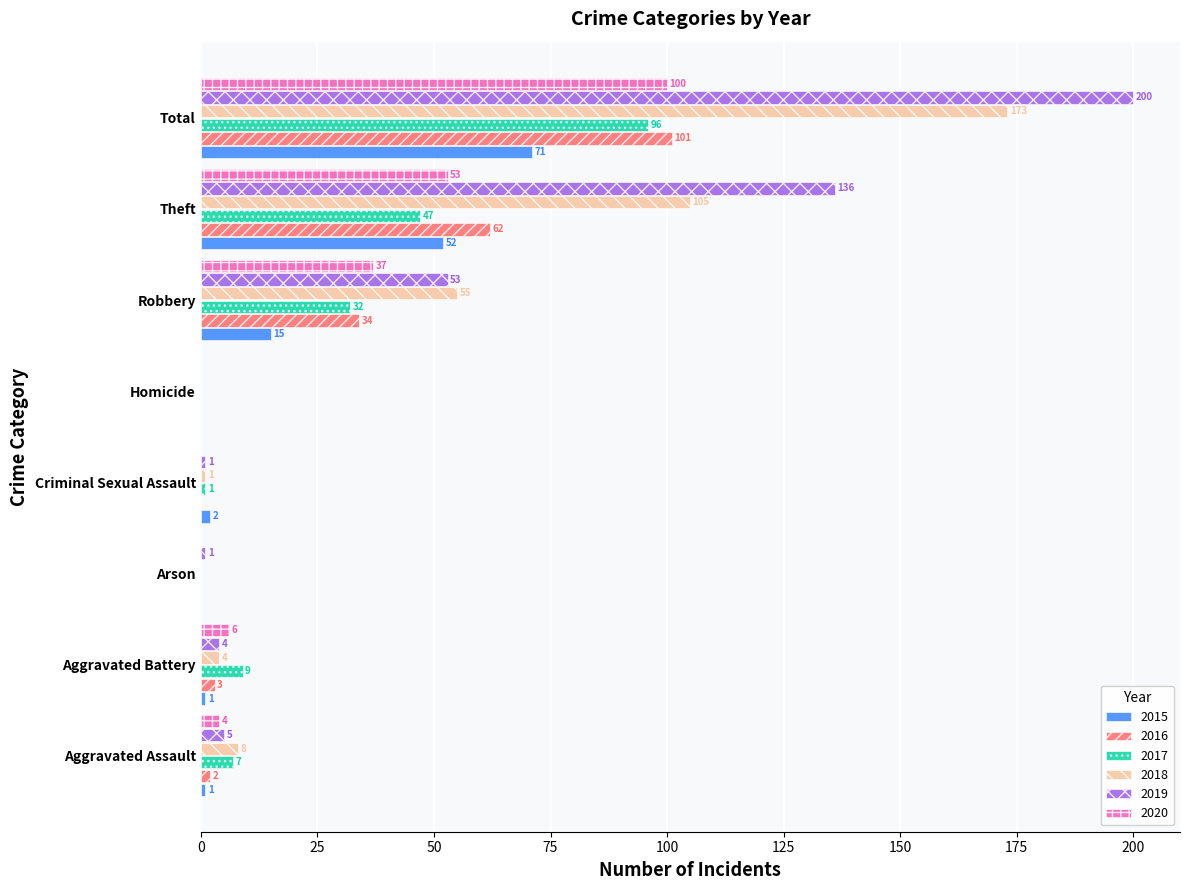

Is it true that 2016 equals -43 at Criminal Sexual Assault?

False